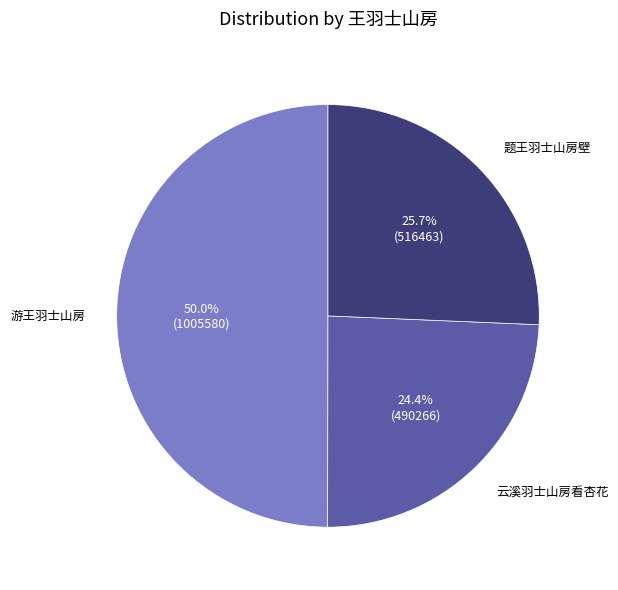

How much of the chart is everything except 游王羽士山房?

50.0%